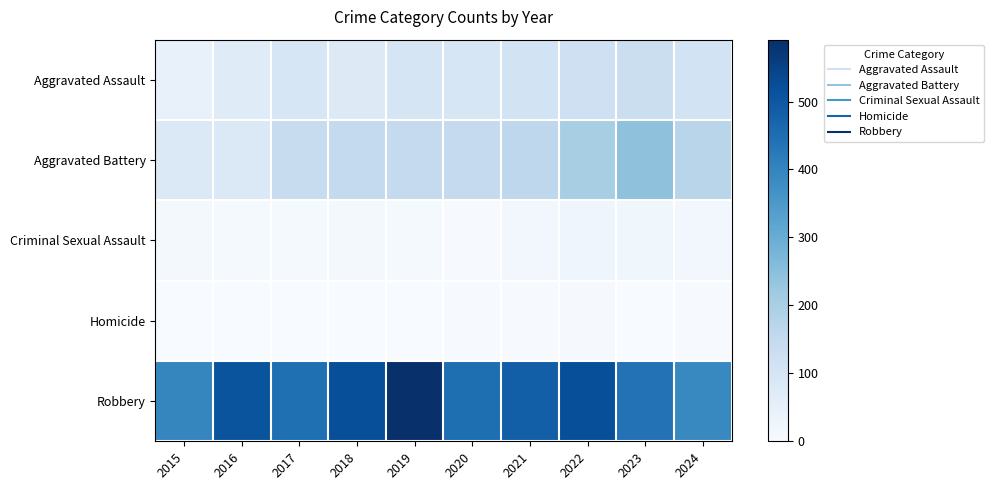

Rank the series at 2021 from lowest to highest value.

Homicide, Criminal Sexual Assault, Aggravated Assault, Aggravated Battery, Robbery